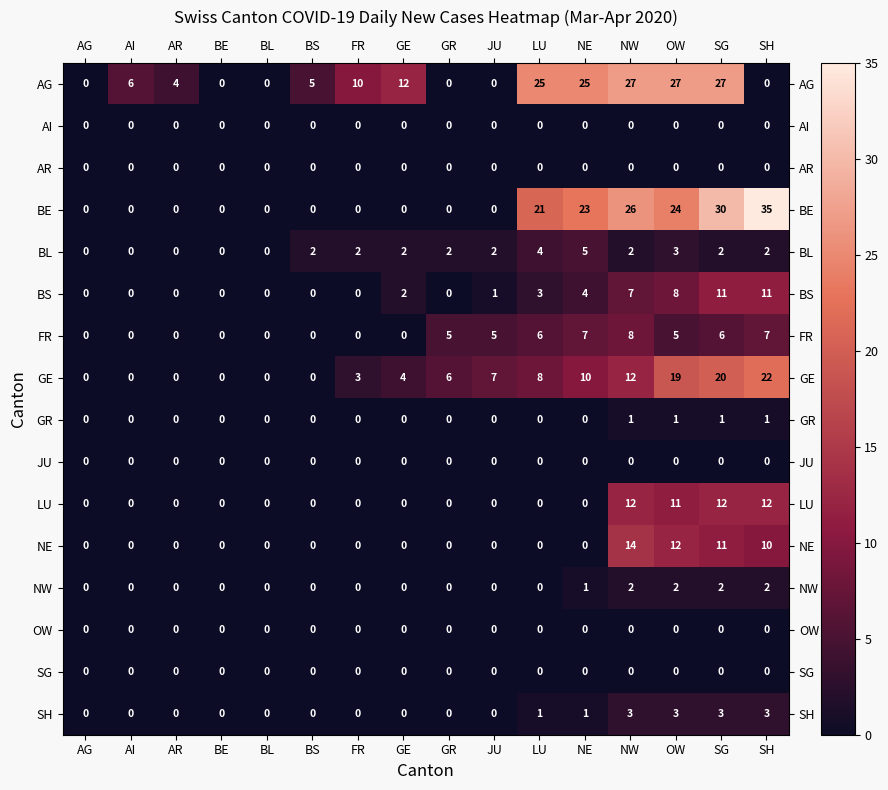

How many categories are shown in the chart?

16